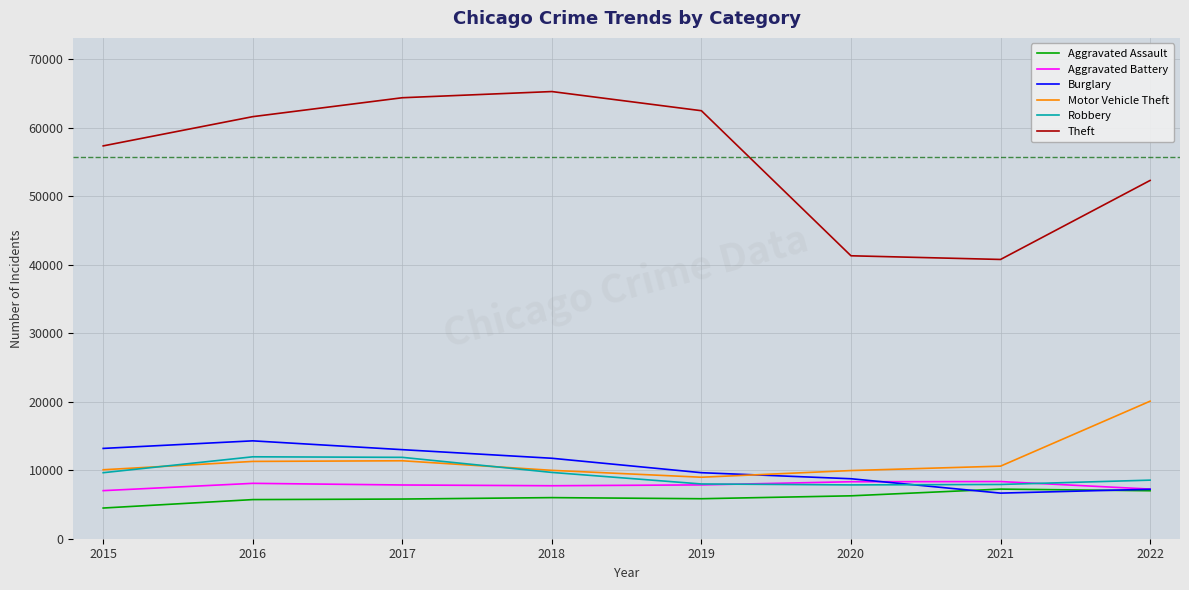

Is it true that Aggravated Battery equals 8319 at 2020?

True